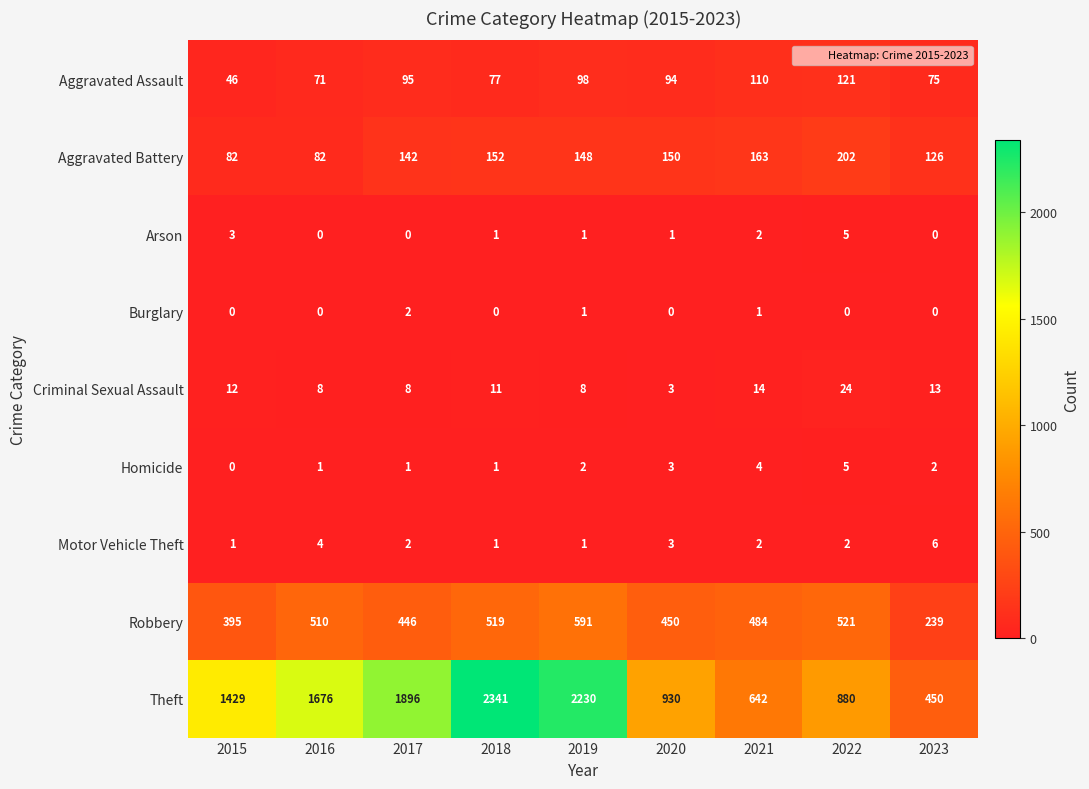

What is the spread (max minus min) of values at 2020?

930